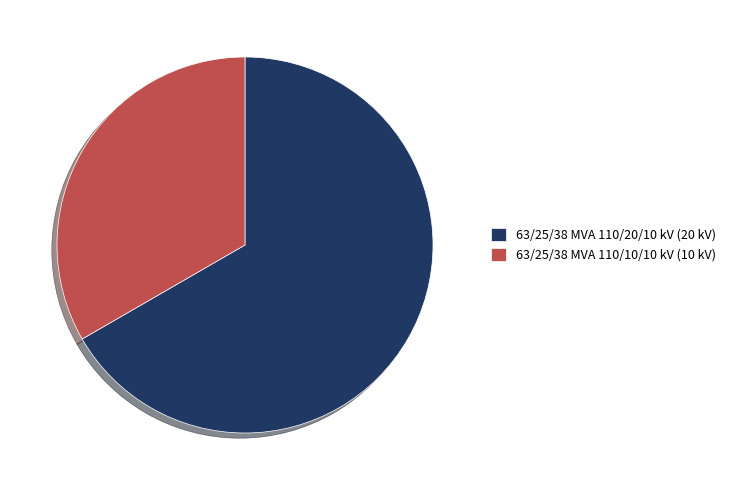

Which category has the smallest portion of the pie?

63/25/38 MVA 110/10/10 kV